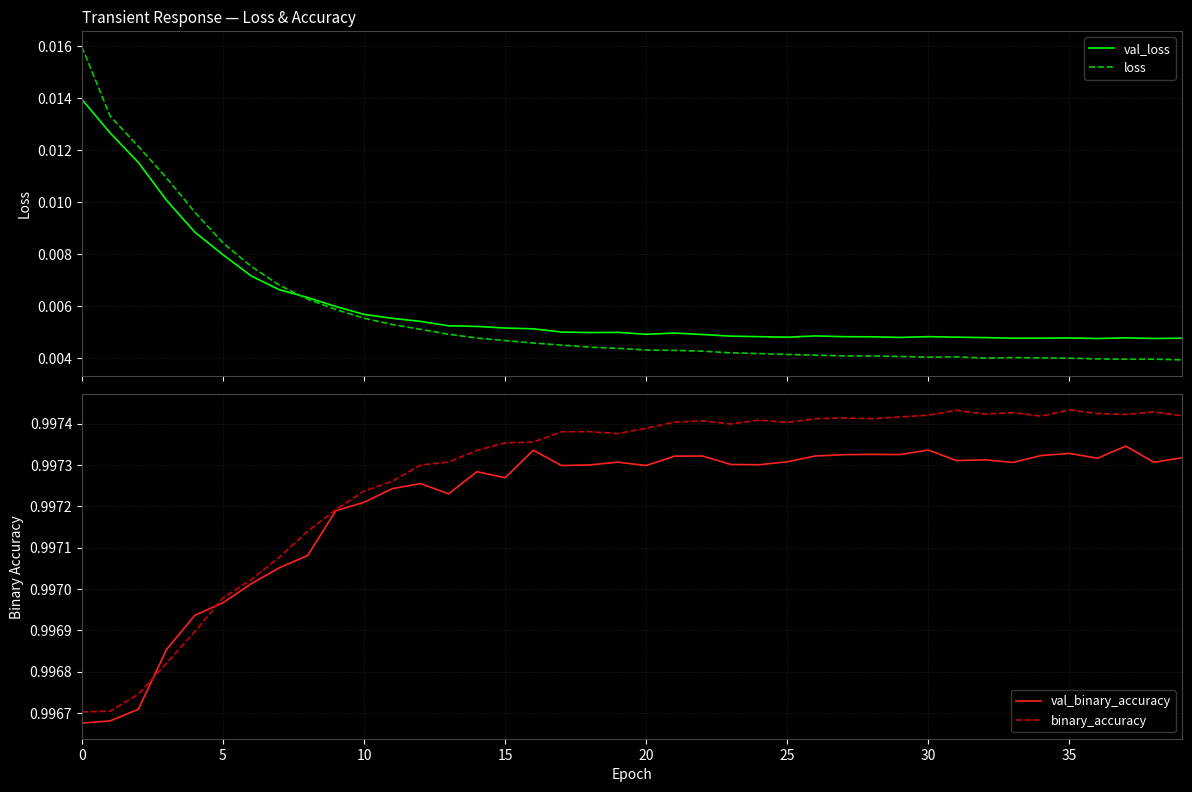

What is the maximum value for val_binary_accuracy?

1.0